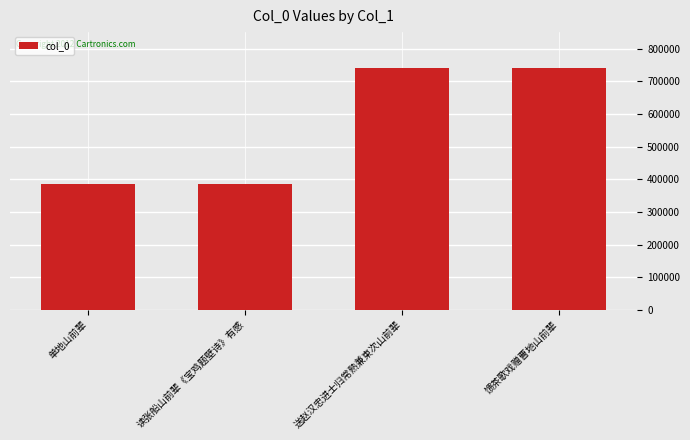

What is the sum of the values at 馈茶歌戏赠曹地山前辈 and 送赵汉忠进士归常熟兼柬次山前辈?

1479015